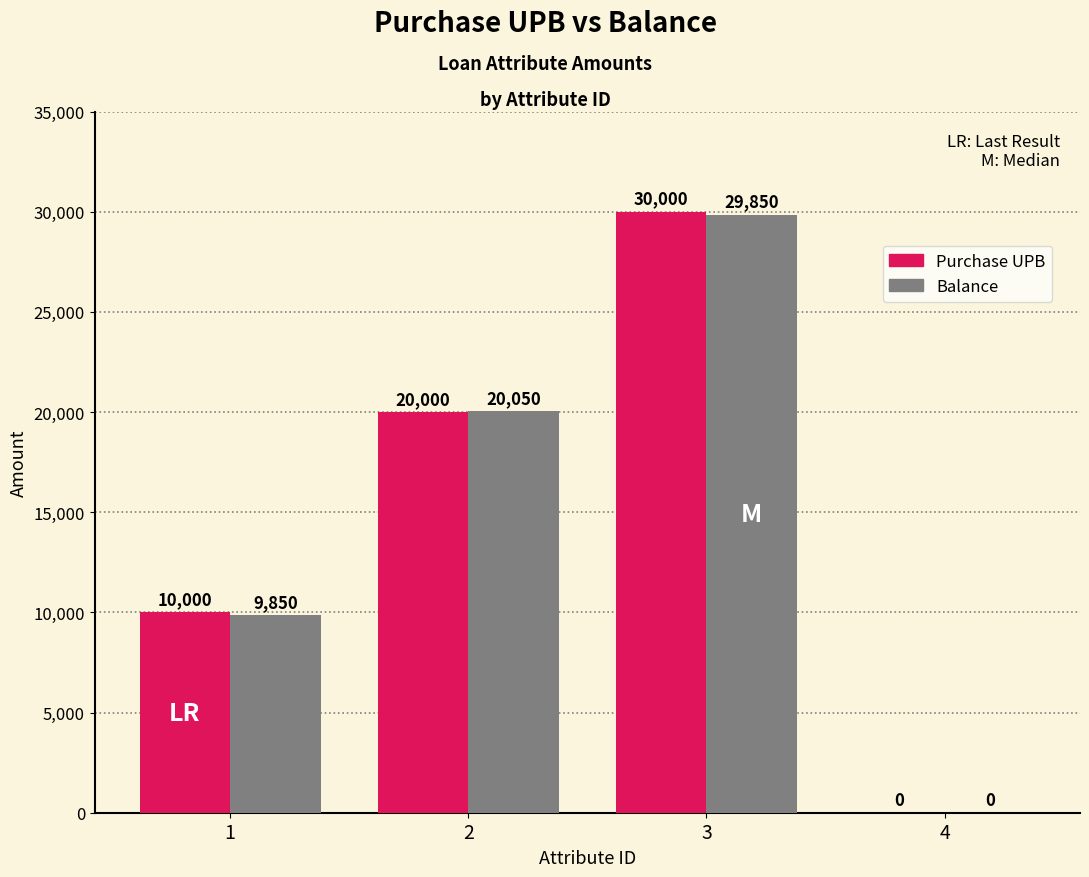

At which label does Purchase UPB reach its peak?

3